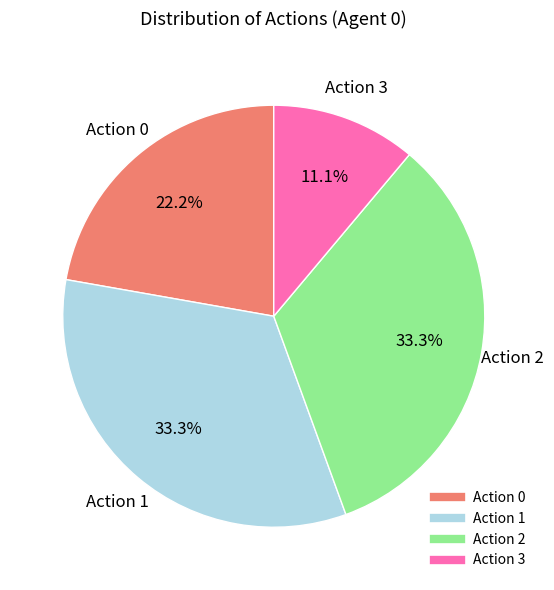

What portion of the pie excludes Action 3?

88.9%